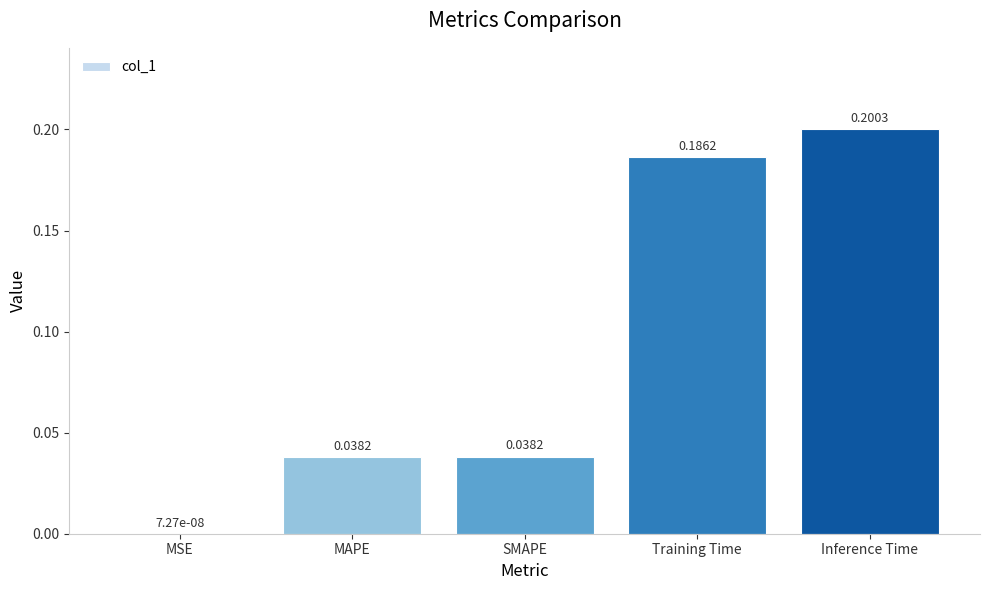

Which has a higher value, SMAPE or Training Time?

Training Time